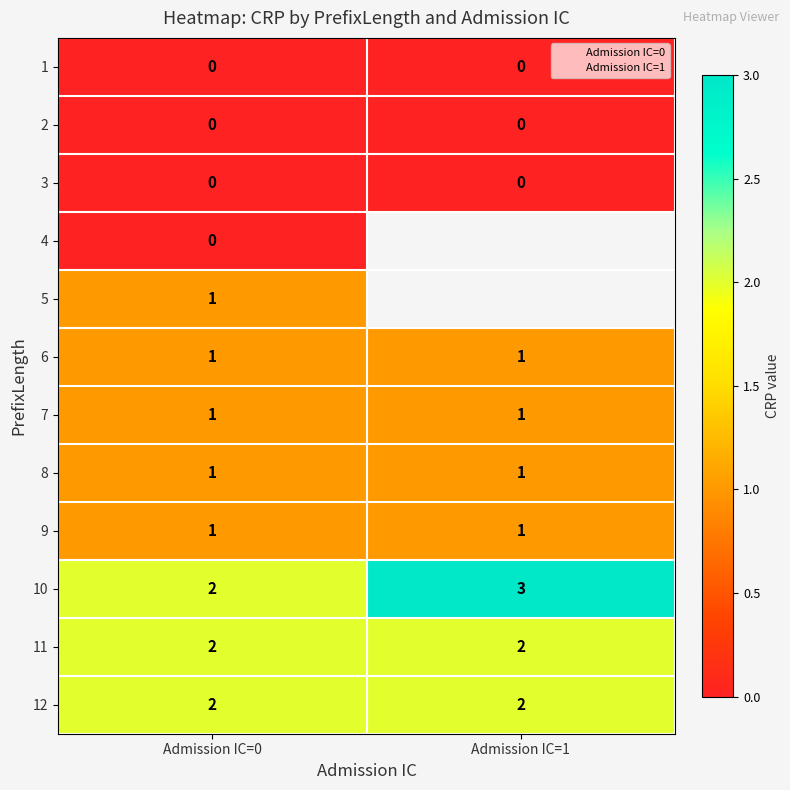

Rank the series by their maximum value, from lowest to highest.

1, 2, 3, 4, 5, 6, 7, 8, 9, 11, 12, 10